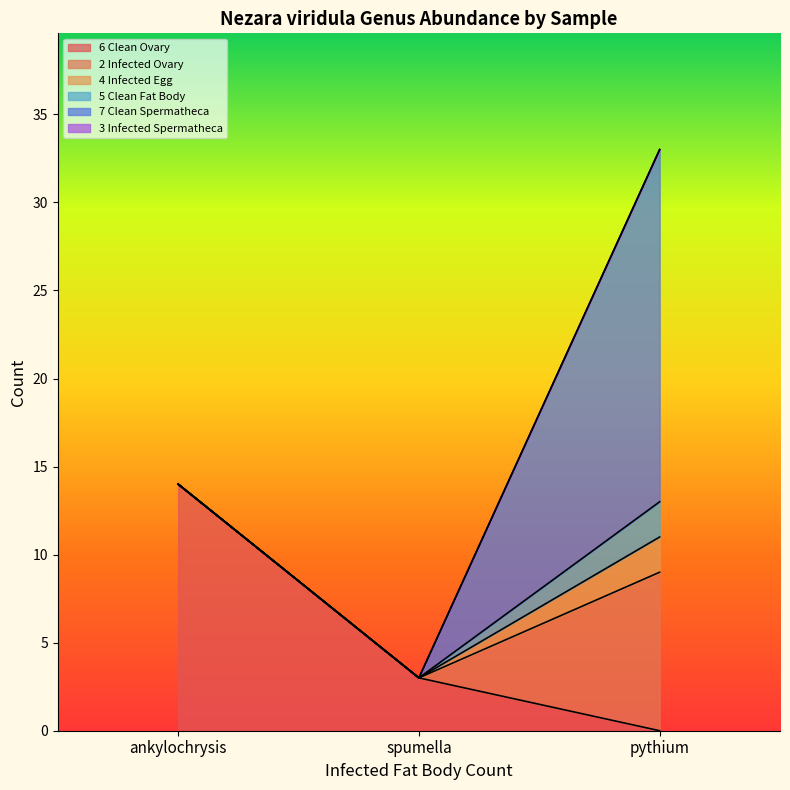

Does the chart have visible grid lines?

No